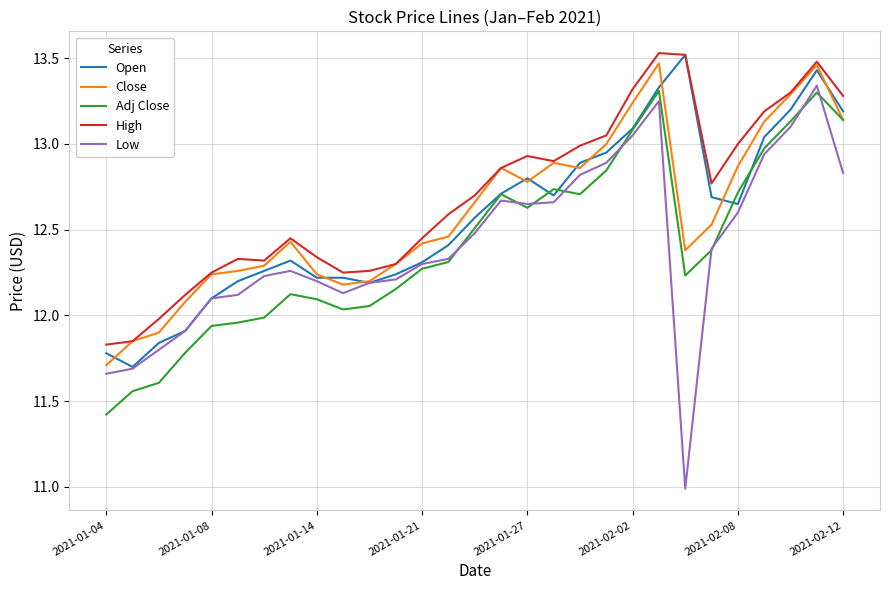

Which series has the largest range (max minus min)?

Low